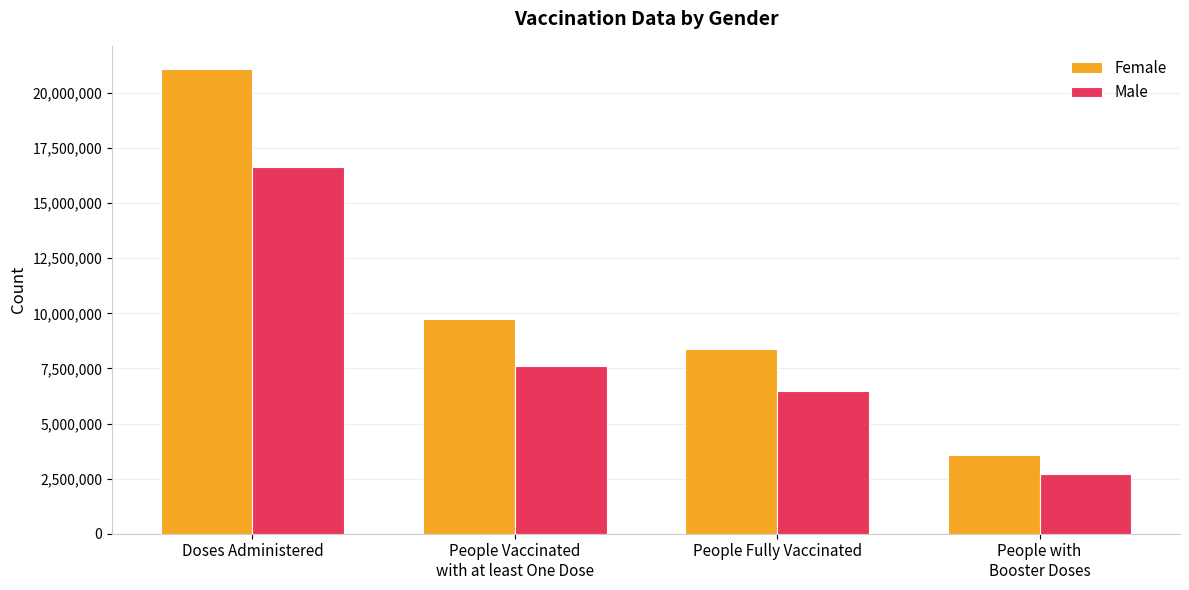

What is the approximate value of Male at People Fully Vaccinated, to the nearest 10?

6462310